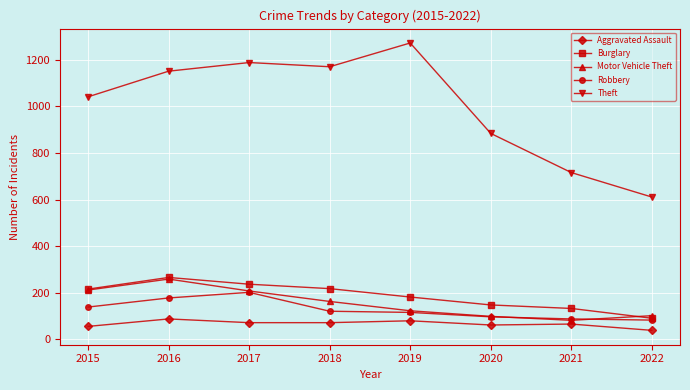

In Burglary, how many points are higher than both neighbors (excluding endpoints)?

1